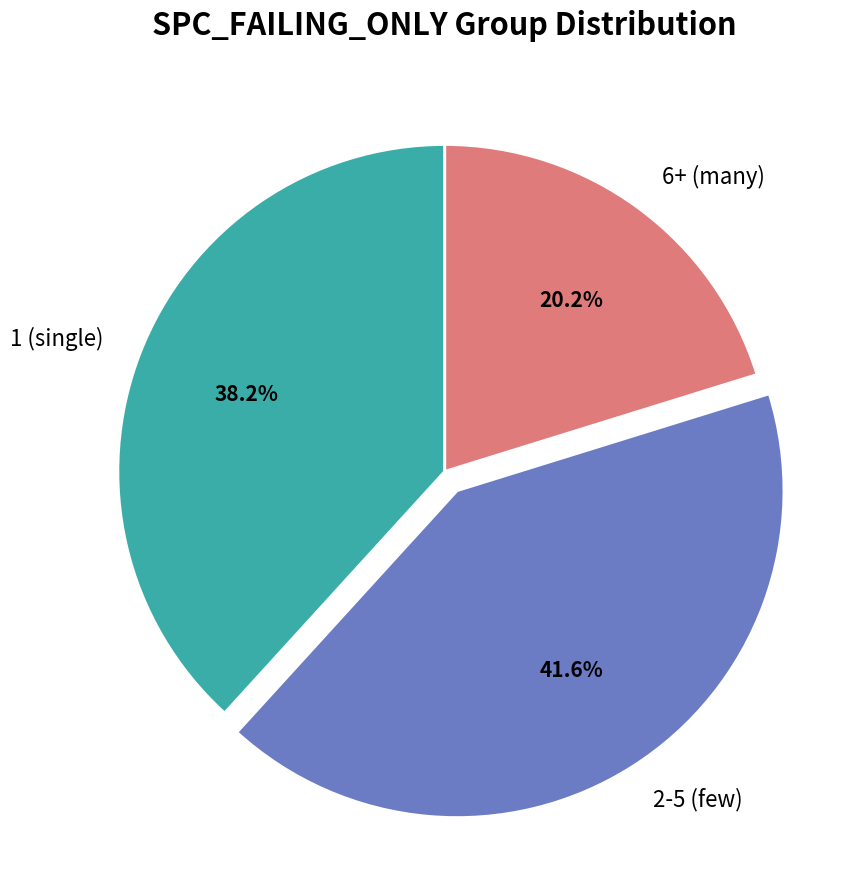

Does any single category account for the majority?

No